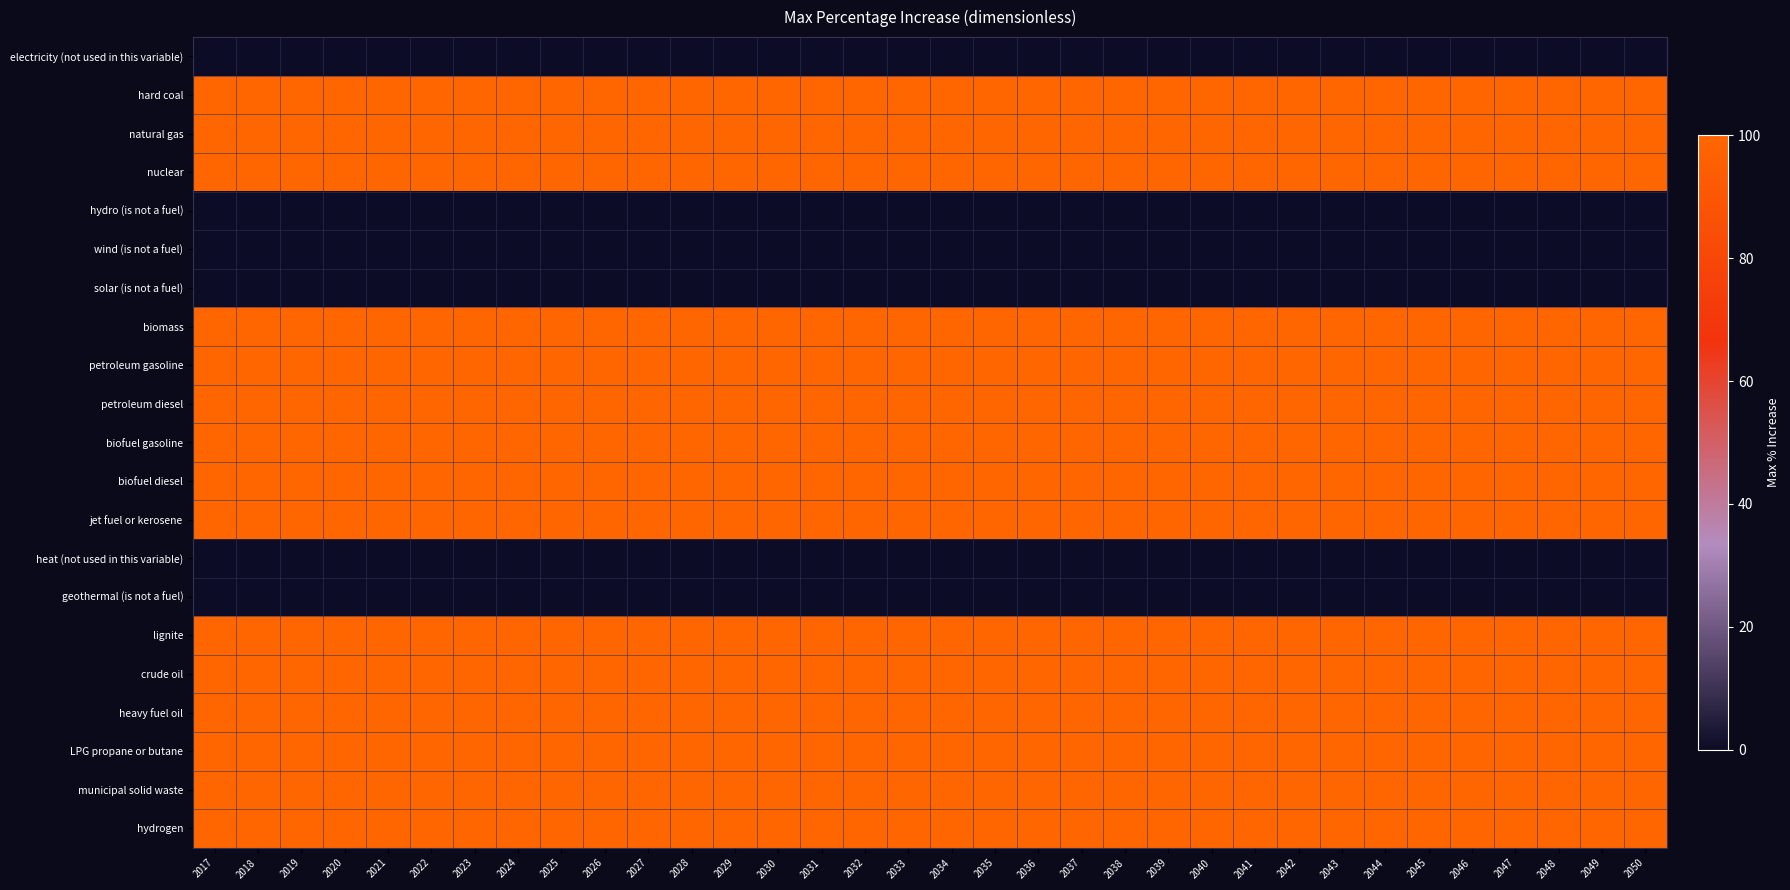

What is the difference between the highest and lowest values at 2027?

100